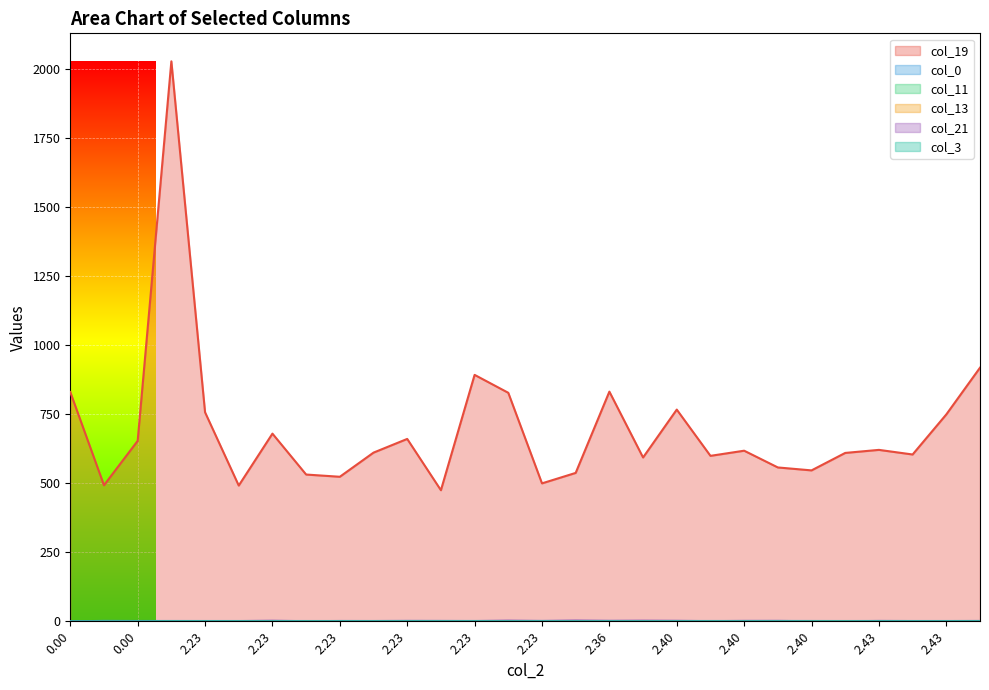

In col_0, how many points are lower than both neighbors (excluding endpoints)?

8